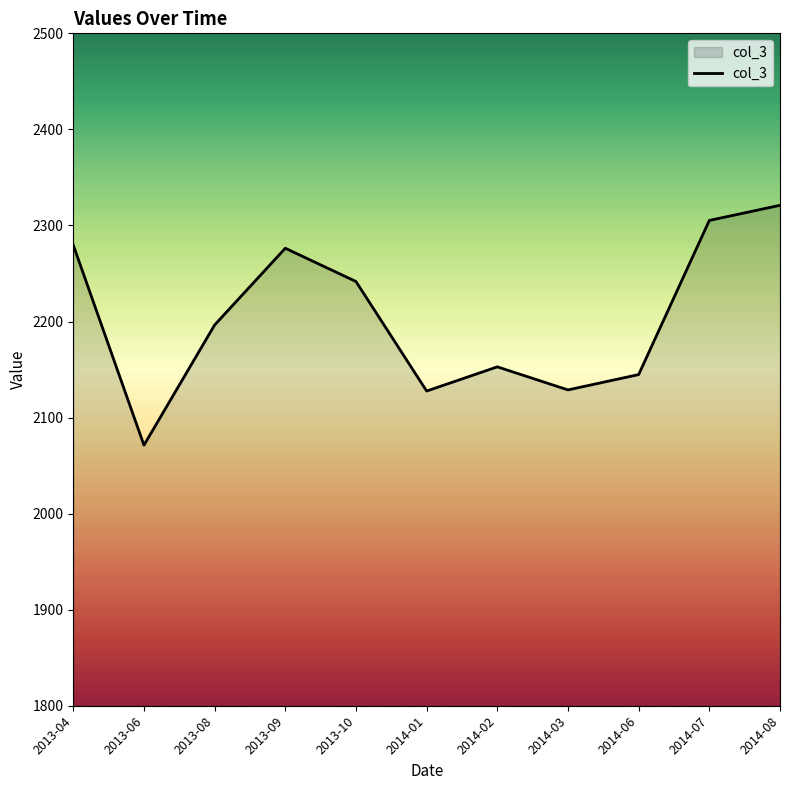

Approximately how many times larger is the value at 2014-07 compared to 2013-04?

1.0